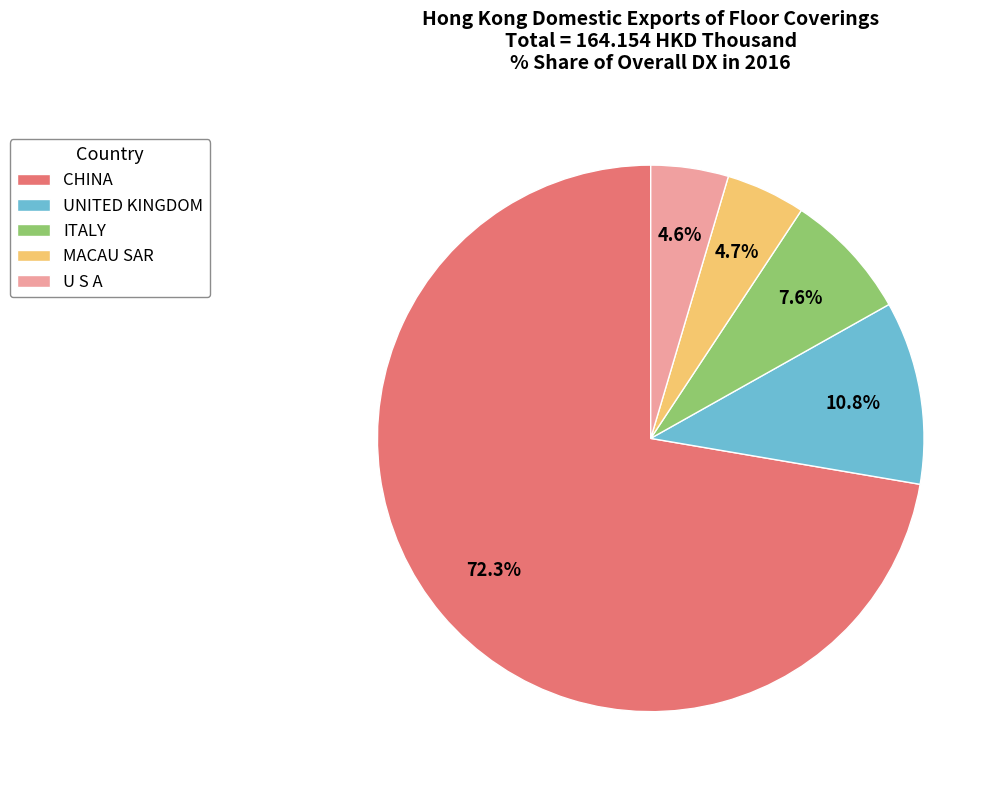

What is the largest slice in the pie chart?

CHINA